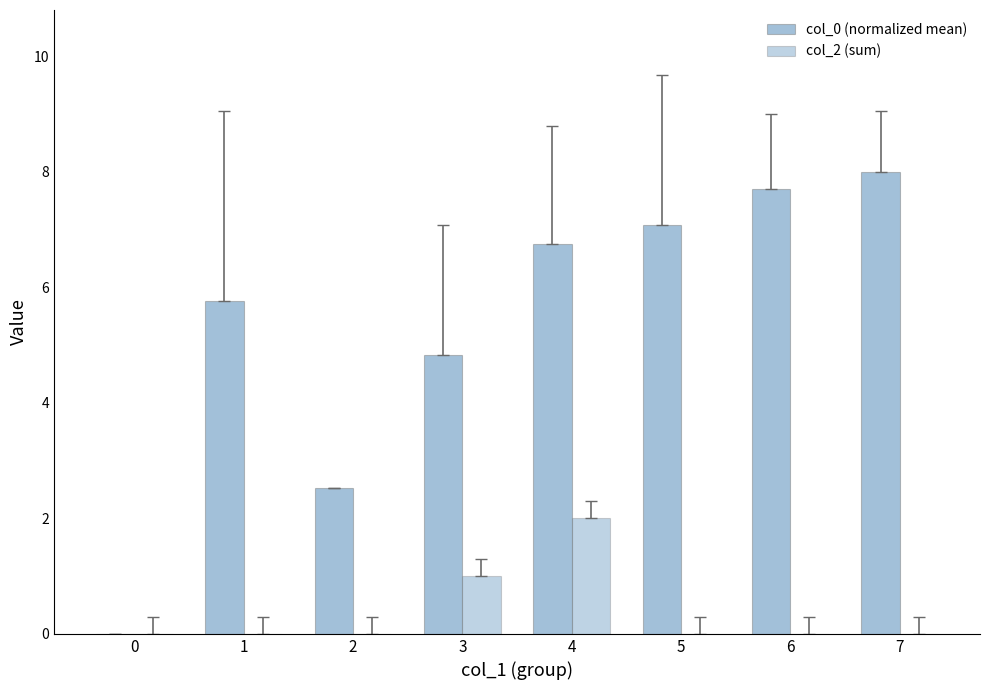

Reading left to right, what are all the values shown in this chart?

col_0 (normalized mean): 0.0	5.8	2.5	4.8	6.8	7.1	7.7	8.0
col_2 (sum): 0.0	0.0	0.0	1.0	2.0	0.0	0.0	0.0